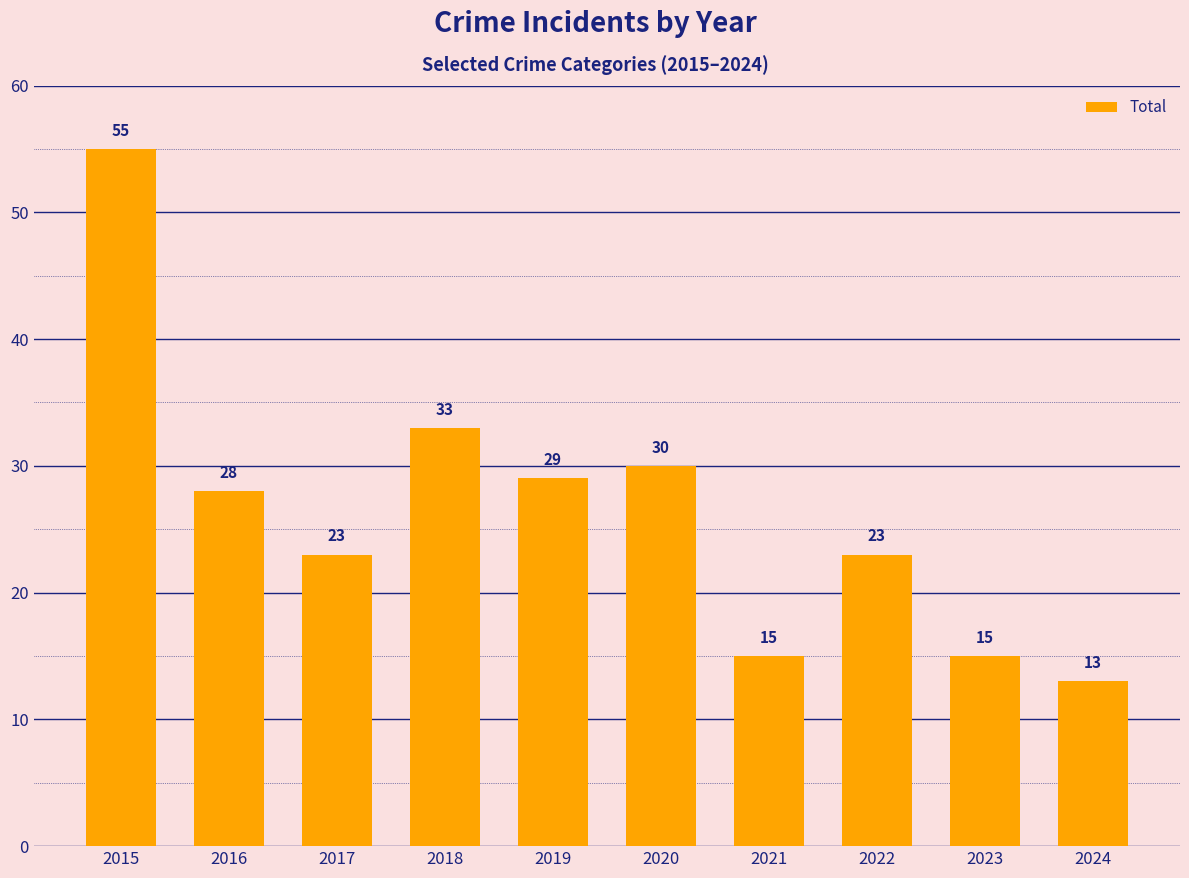

What is the sum of the values at 2019 and 2015?

84